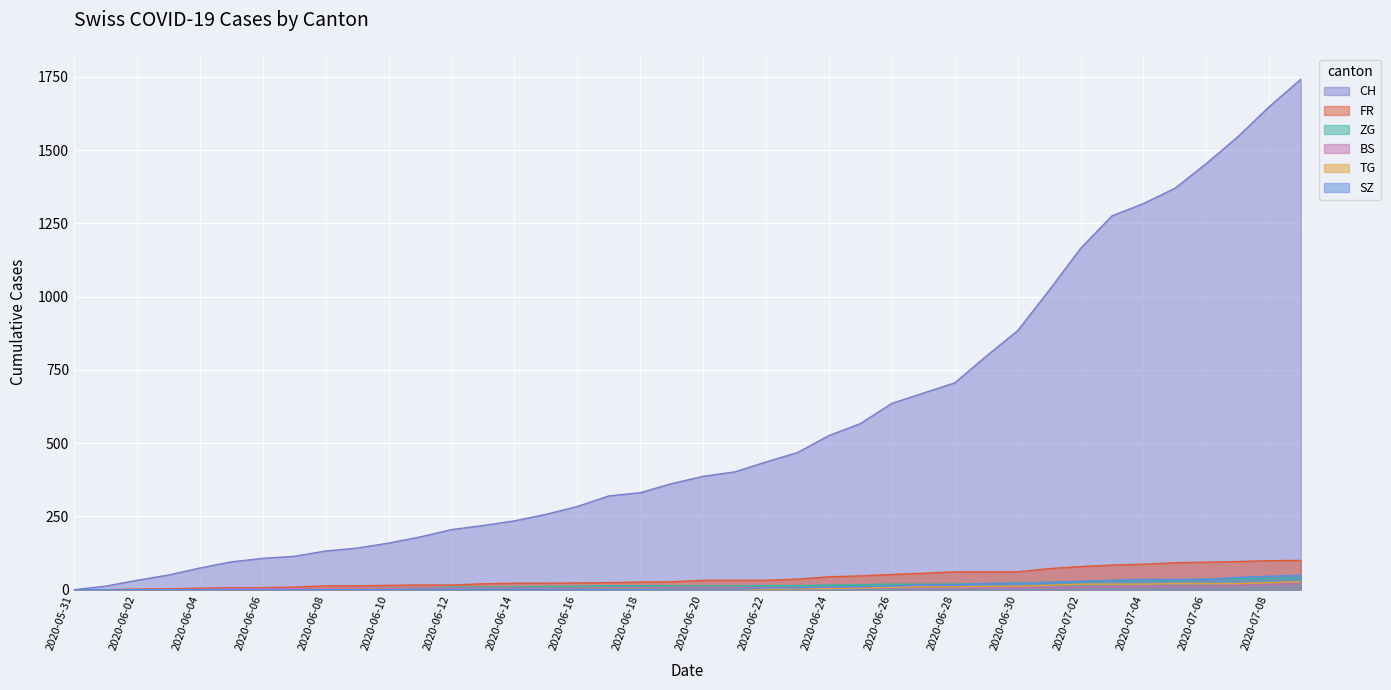

True or false: FR and BS intersect in this chart.

False